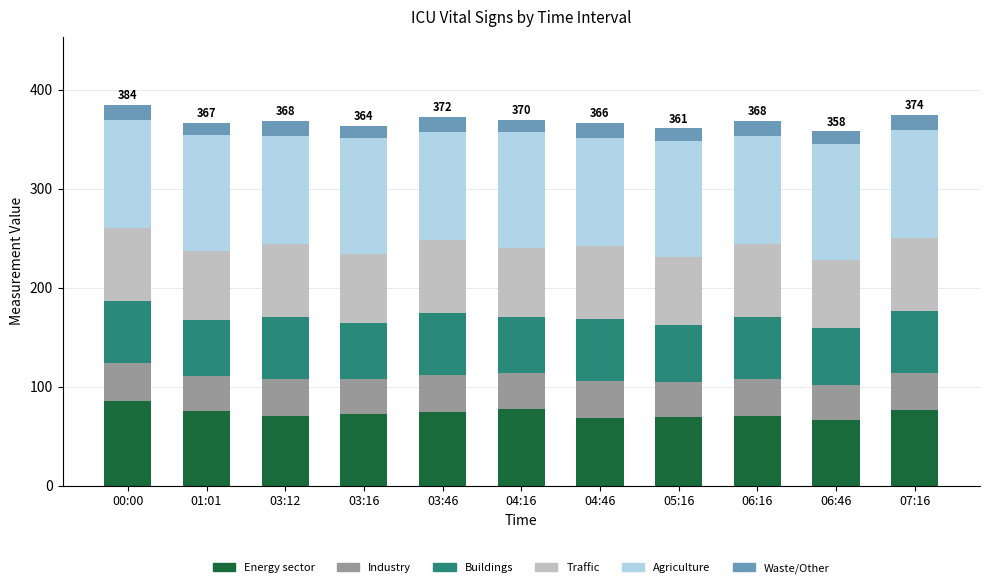

How many bars are there in total?

11